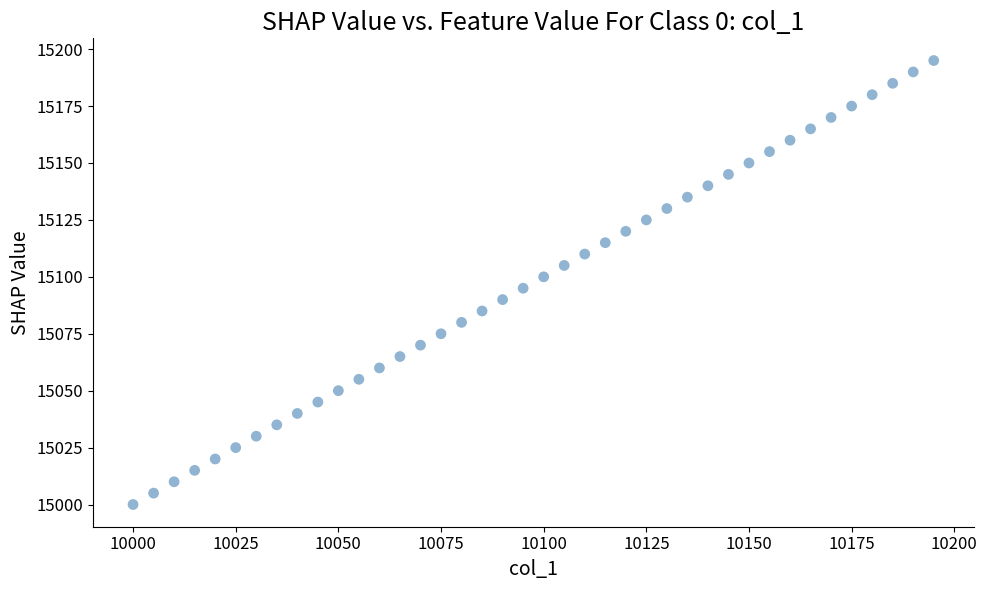

What is the range of X values (max minus min)?

195